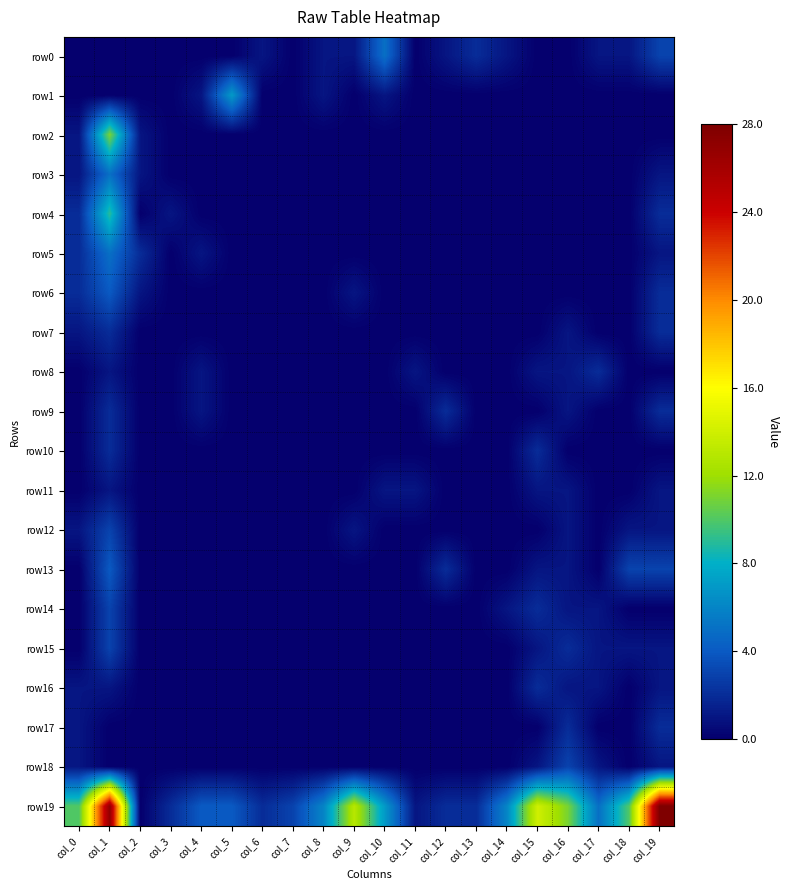

Rank the series by their maximum value, from highest to lowest.

row19, row2, row4, row1, row0, row3, row5, row6, row13, row12, row14, row15, row18, row7, row8, row9, row10, row16, row17, row11